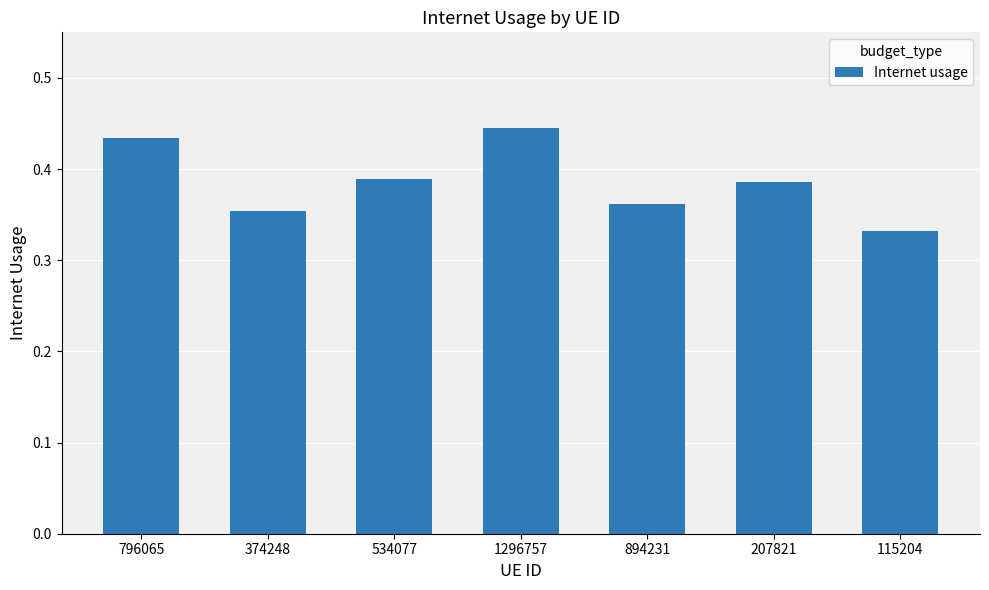

Which category has the lowest value across all series?

115204